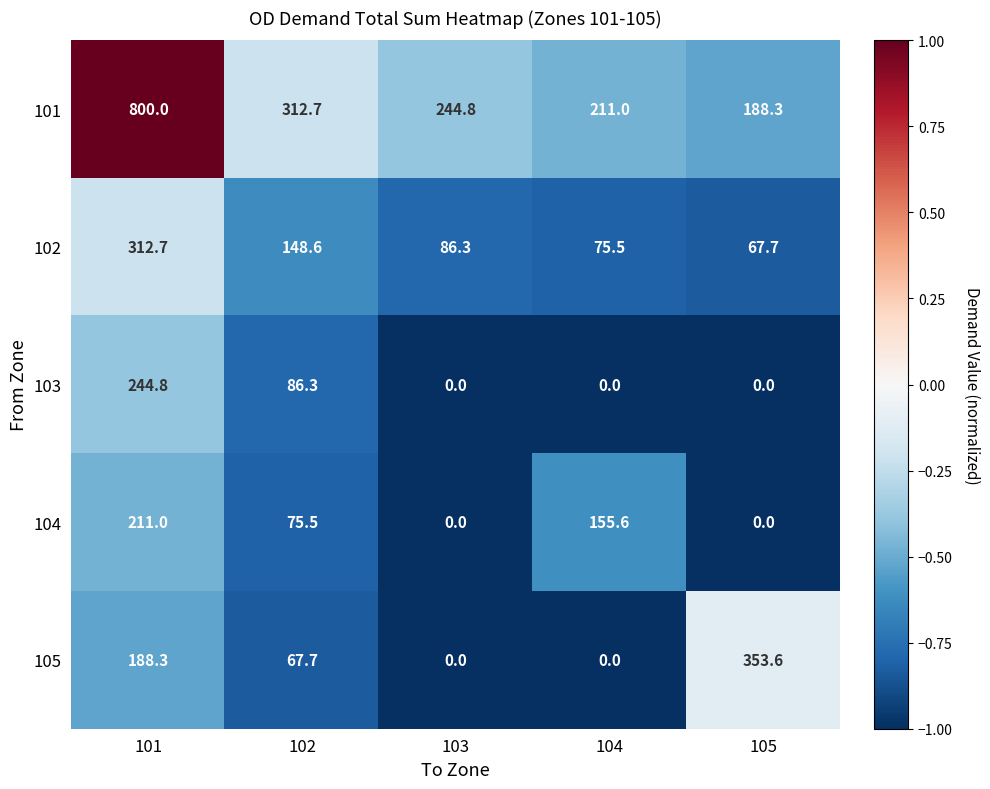

Which series has the largest total across all categories?

101